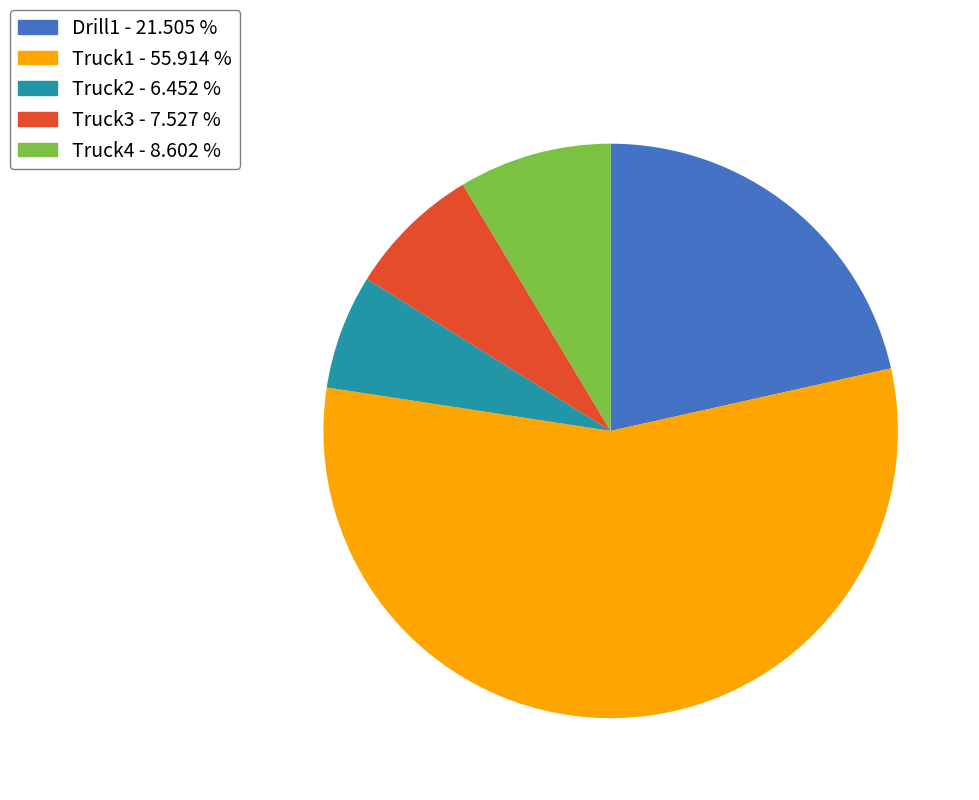

Does Drill1 represent more than half of the total?

No